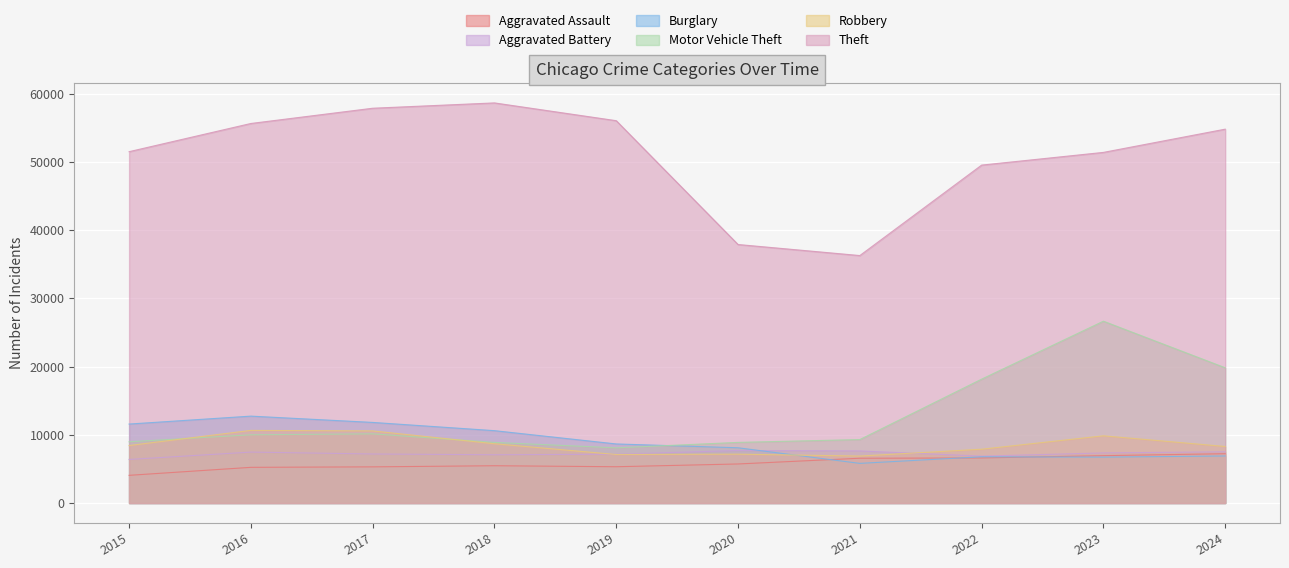

Is it true that Motor Vehicle Theft equals 32084 at 2024?

False